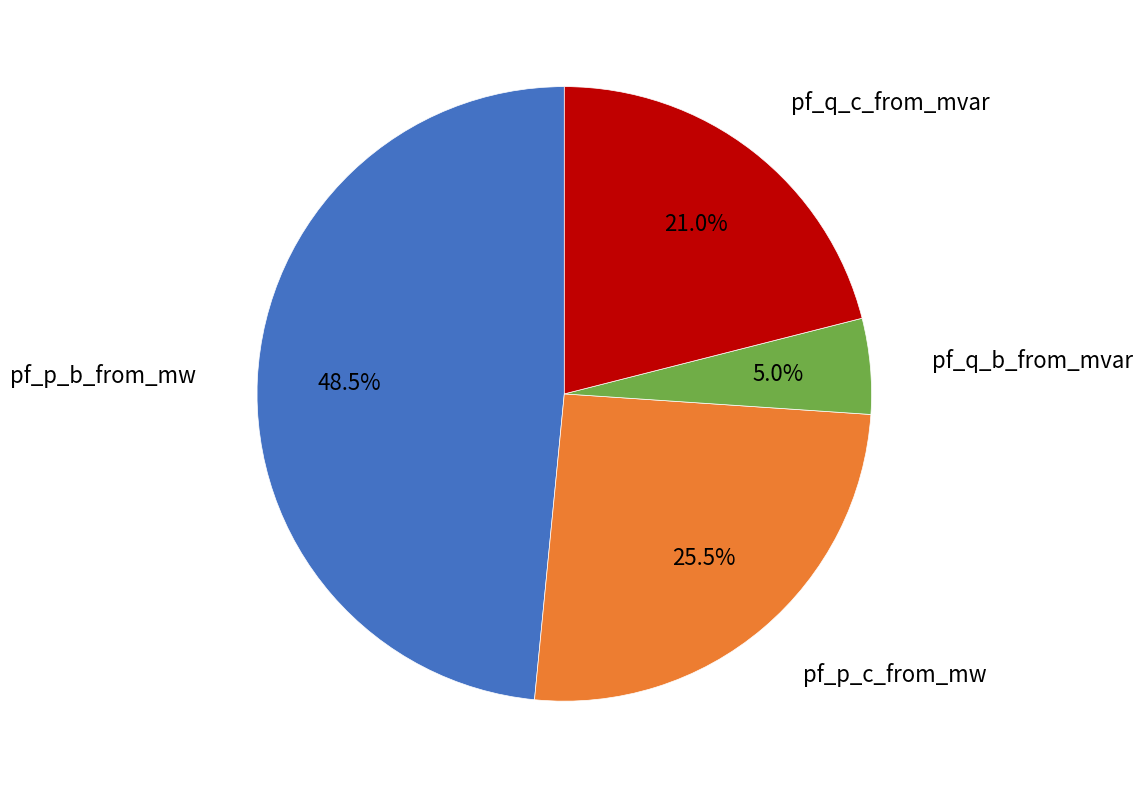

Is there any slice that represents more than half of the pie?

No